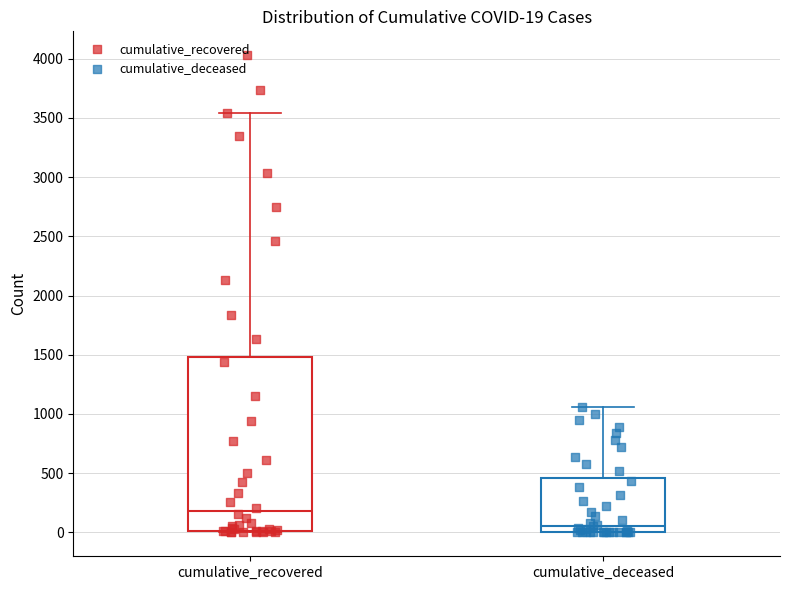

Comparing the boxes themselves (not the whiskers), which one is the tallest?

cumulative_recovered